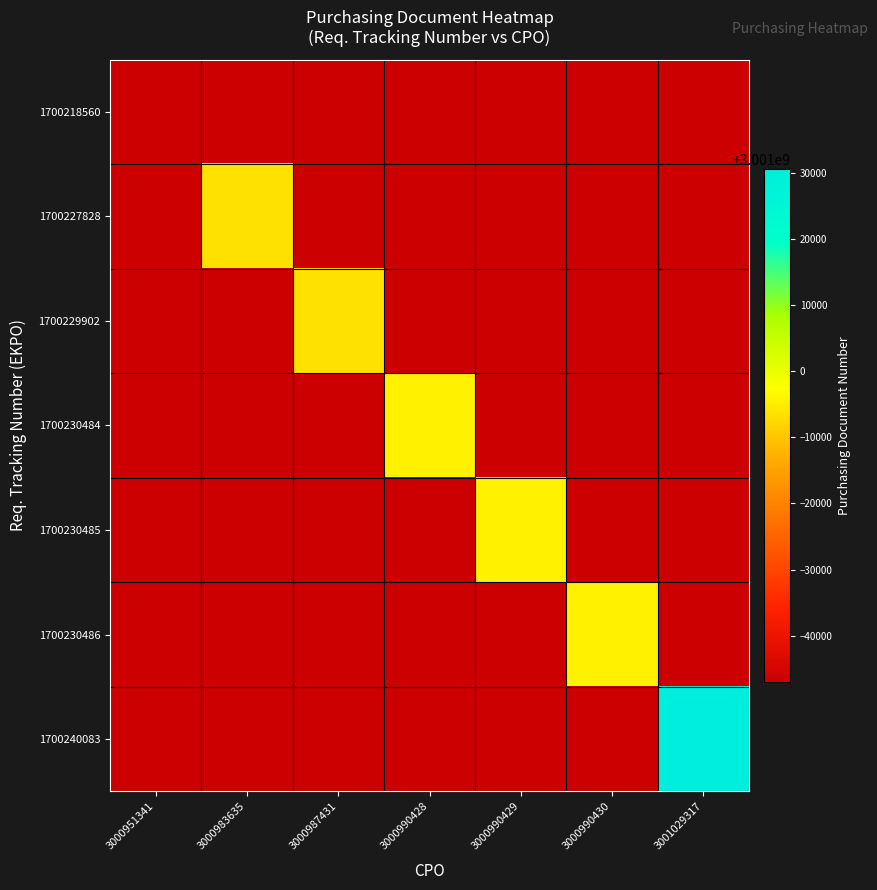

At how many categories does at least one series exceed 3000993698?

4